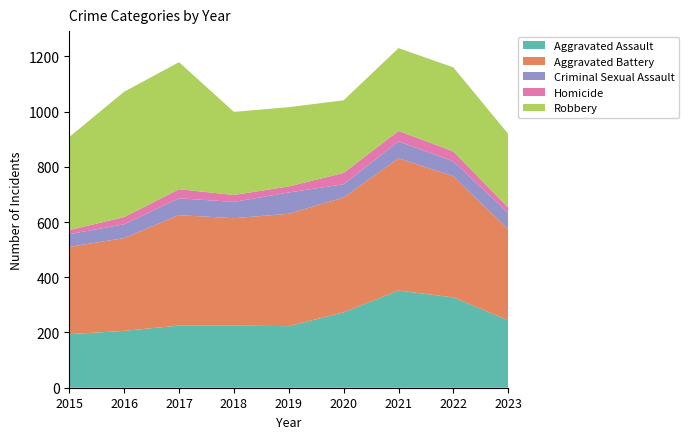

Reading left to right, transcribe all the data shown in this chart.

Aggravated Assault: 2015=194	2016=206	2017=225	2018=225	2019=223	2020=273	2021=352	2022=327	2023=244
Aggravated Battery: 2015=316	2016=336	2017=400	2018=389	2019=407	2020=416	2021=479	2022=439	2023=329
Criminal Sexual Assault: 2015=46	2016=50	2017=61	2018=59	2019=77	2020=48	2021=61	2022=54	2023=60
Homicide: 2015=15	2016=26	2017=33	2018=25	2019=22	2020=41	2021=38	2022=36	2023=19
Robbery: 2015=337	2016=454	2017=460	2018=301	2019=287	2020=263	2021=300	2022=304	2023=267